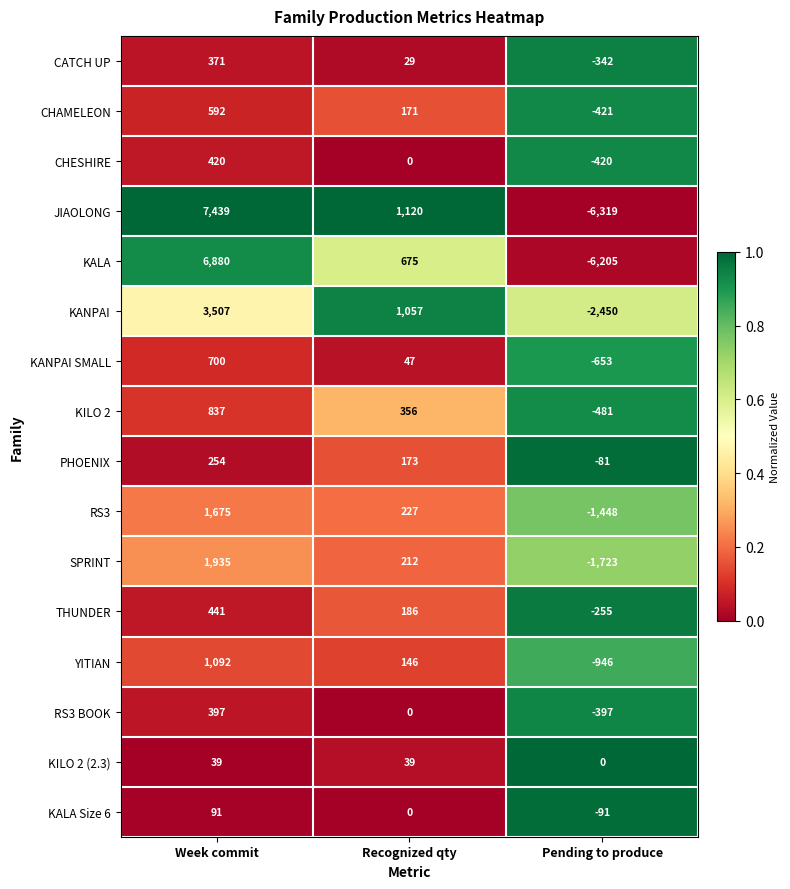

Is it true that KALA equals -6205 at Pending to produce?

True